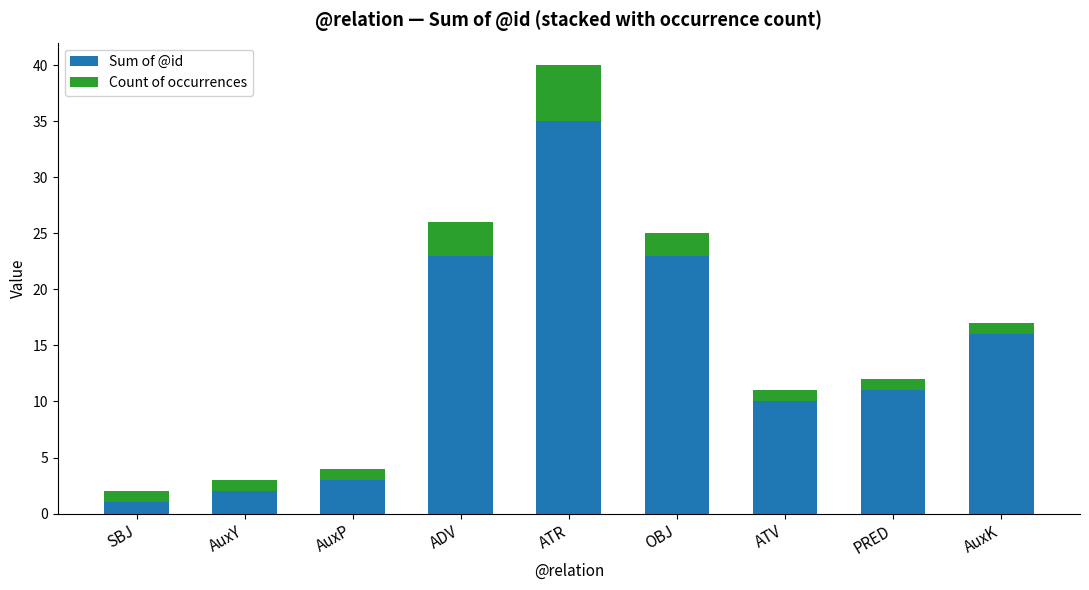

What is the difference between the maximum and minimum values in the Sum of @id series?

34